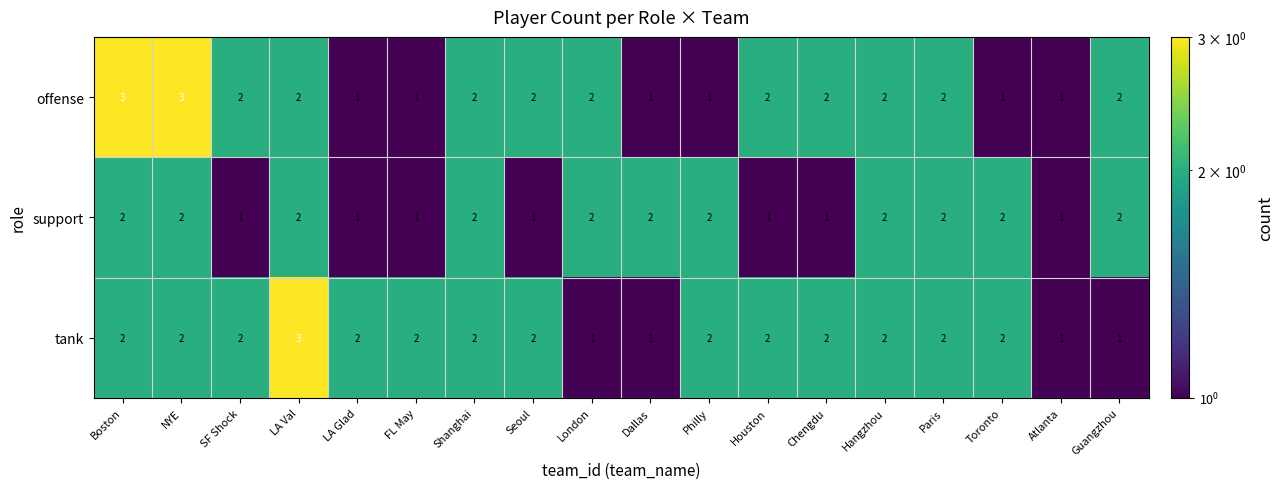

Which category has the highest value in the tank series?

LA Val